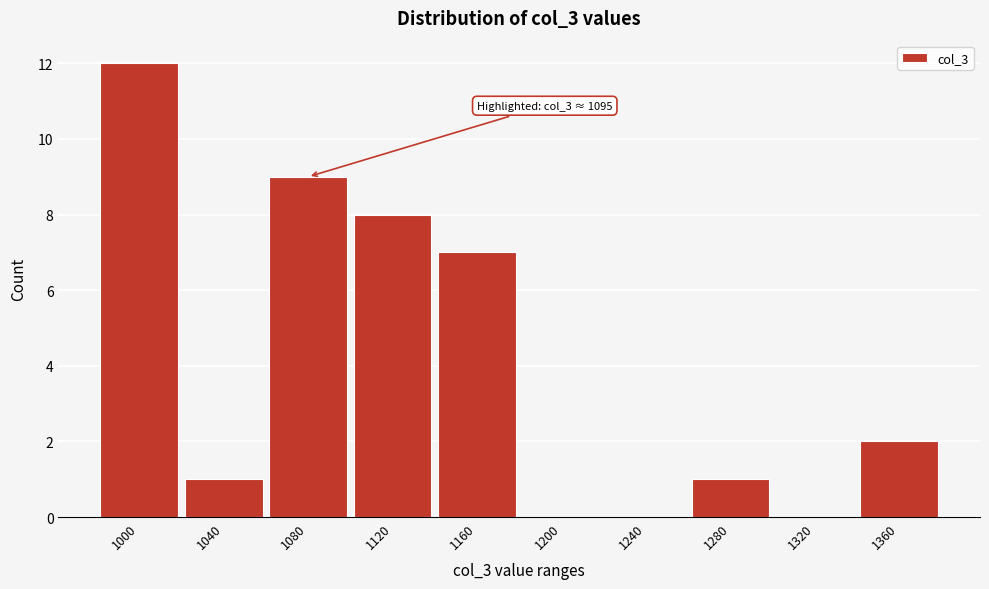

Reading left to right, transcribe all the data shown in this chart.

1000=12	1040=1	1080=9	1120=8	1160=7	1200=0	1240=0	1280=1	1320=0	1360=2